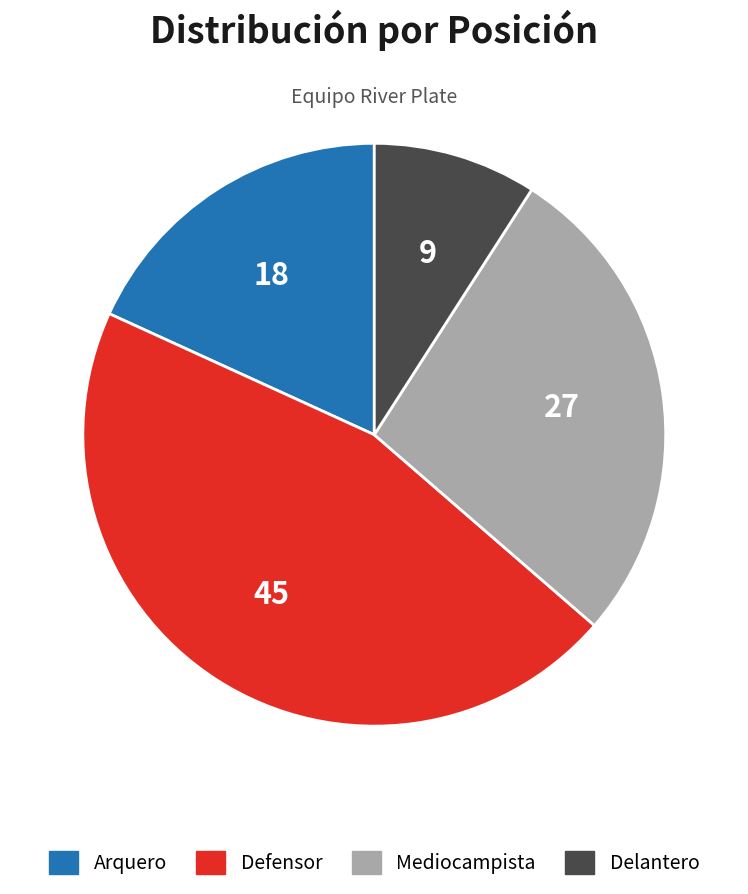

Is it true that Defensor is 45% of the pie?

True